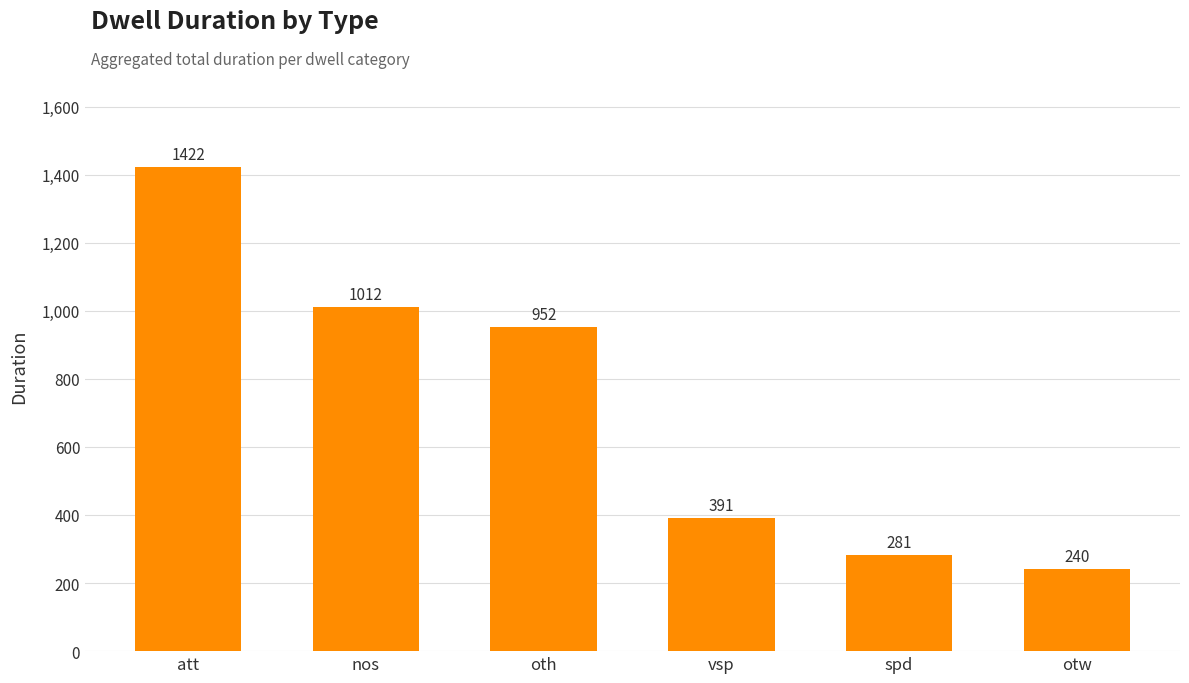

Reading left to right, list all the values displayed in this chart.

att=1422	nos=1012	oth=952	vsp=391	spd=281	otw=240